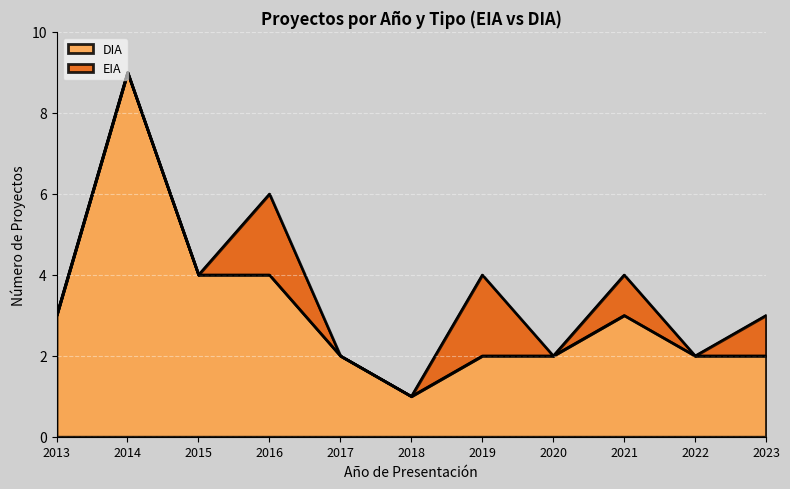

Rank the categories by value from highest to lowest.

2014, 2015, 2016, 2013, 2021, 2017, 2019, 2020, 2022, 2023, 2018